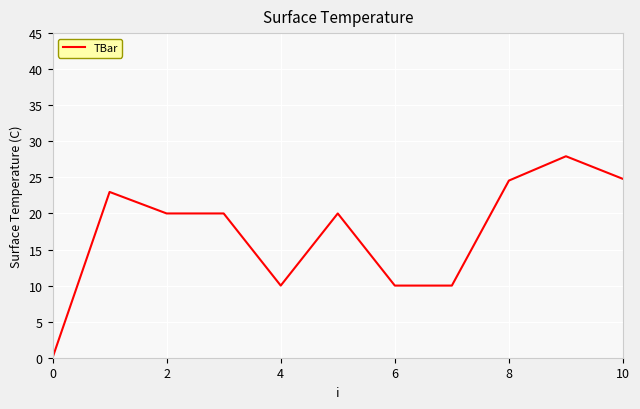

How many lines are shown in the chart?

1